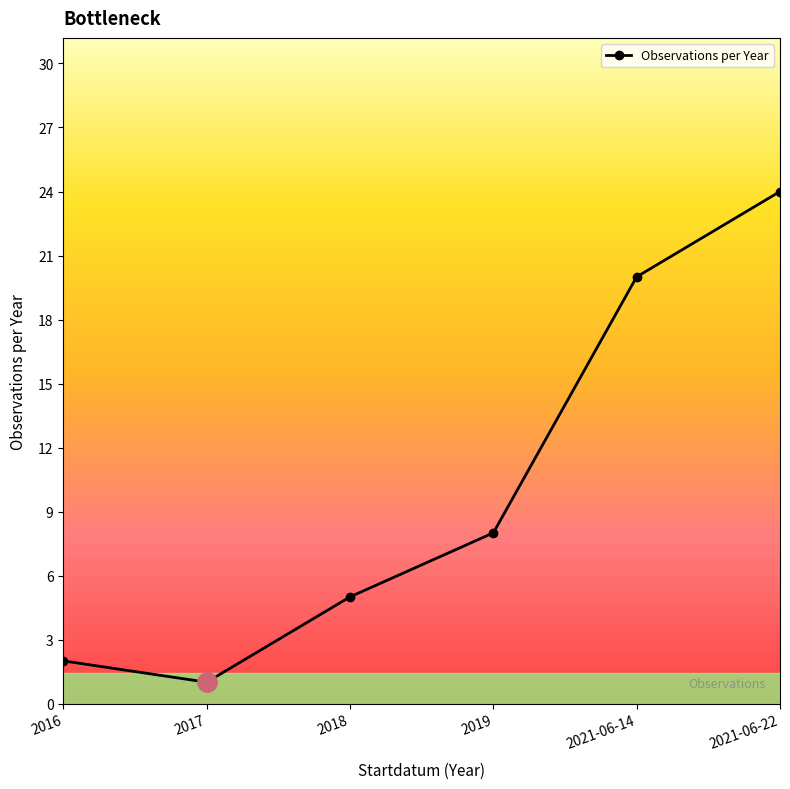

How many values are below 8?

3